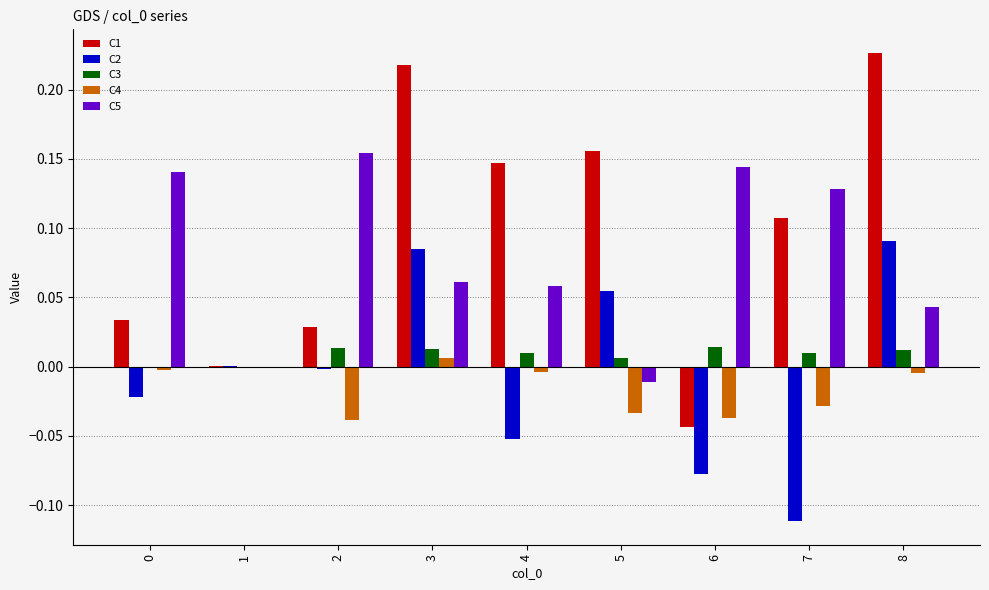

Is the value of C5 at 6 greater than the value of C4 at 1?

Yes